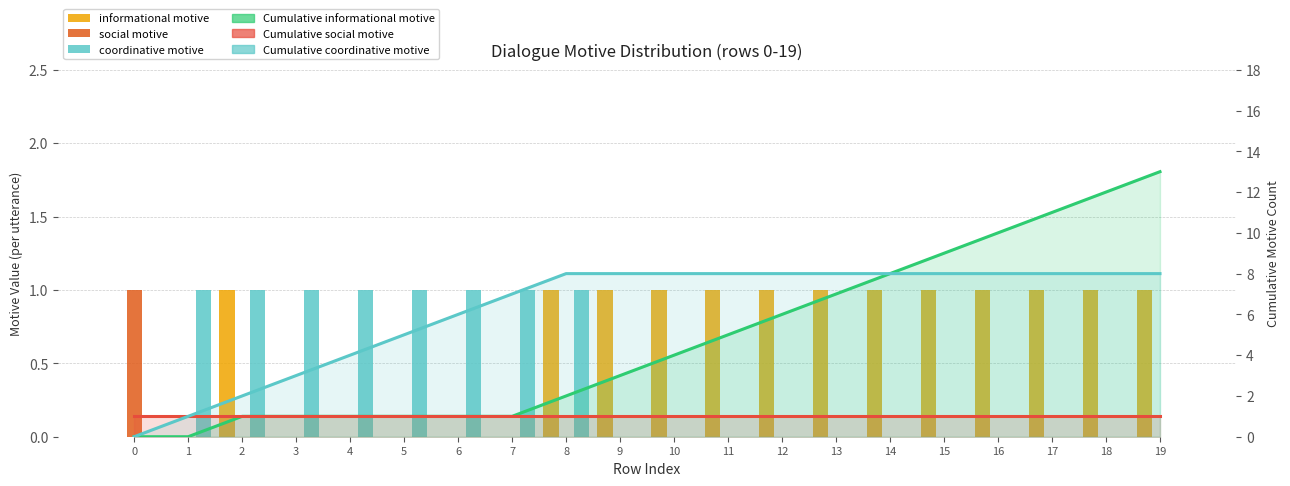

How many values in the Cumulative informational motive series exceed 4?

9